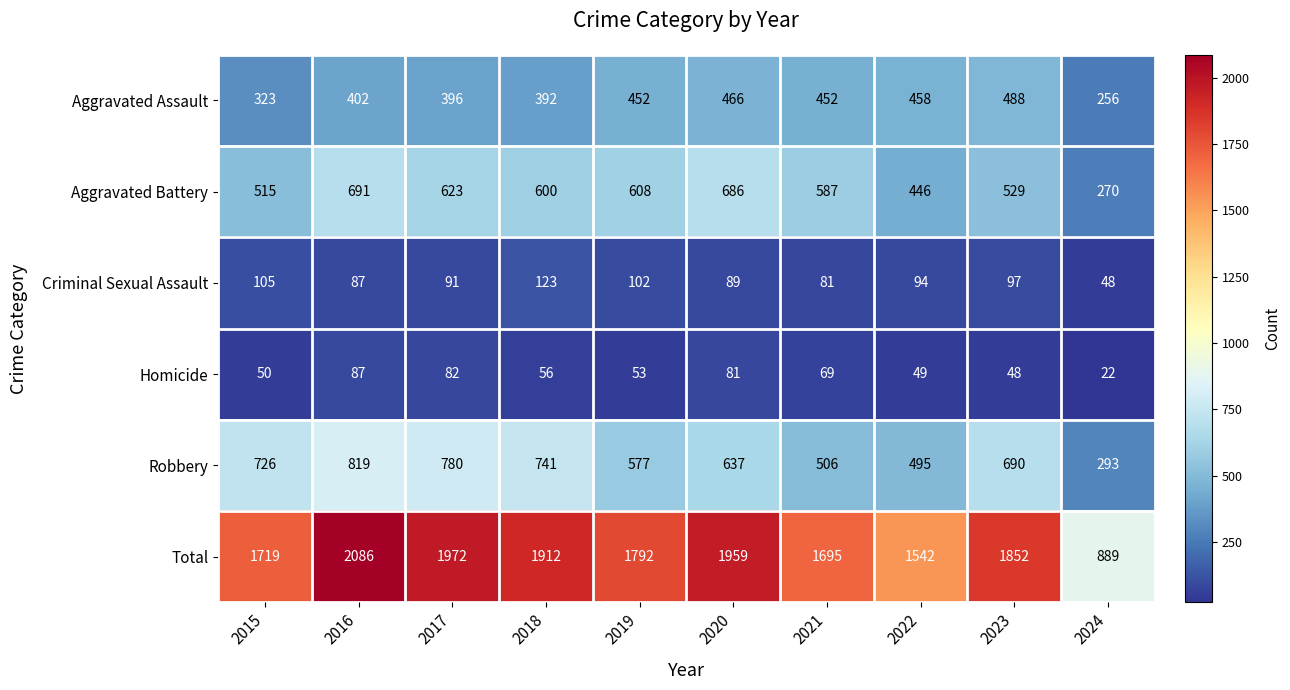

The value of Total at 2020 is 3361. True or false?

False